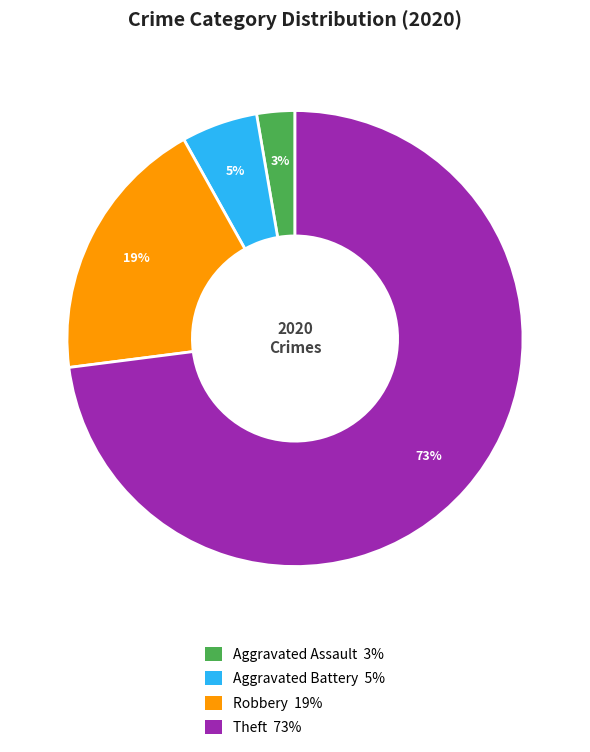

To the nearest percent, what is the average slice percentage?

25%